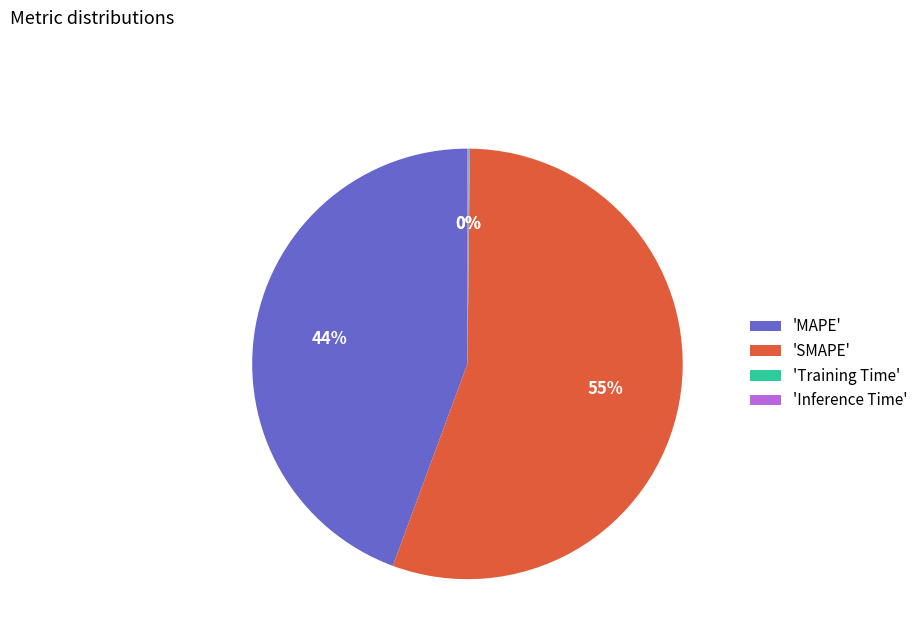

Which category accounts for the majority?

'SMAPE'